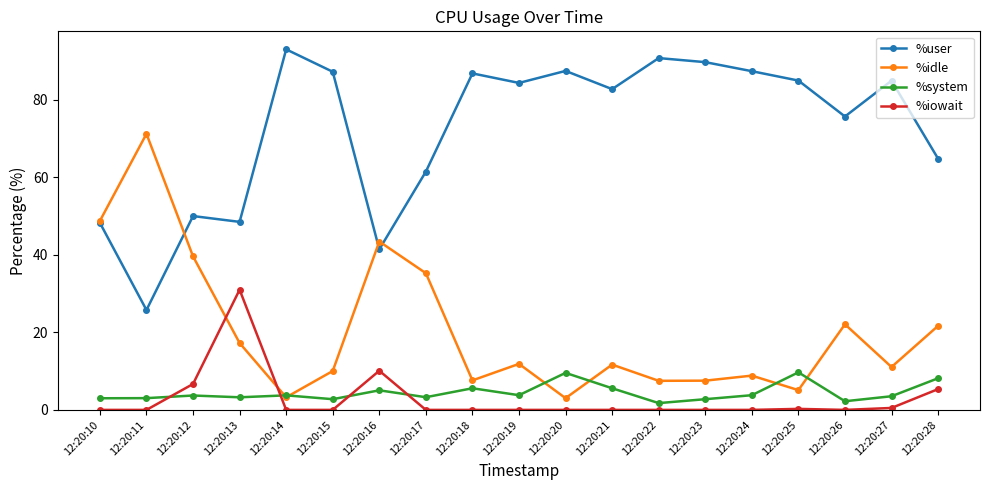

After their last crossing, which series has the higher values: %system or %iowait?

%system